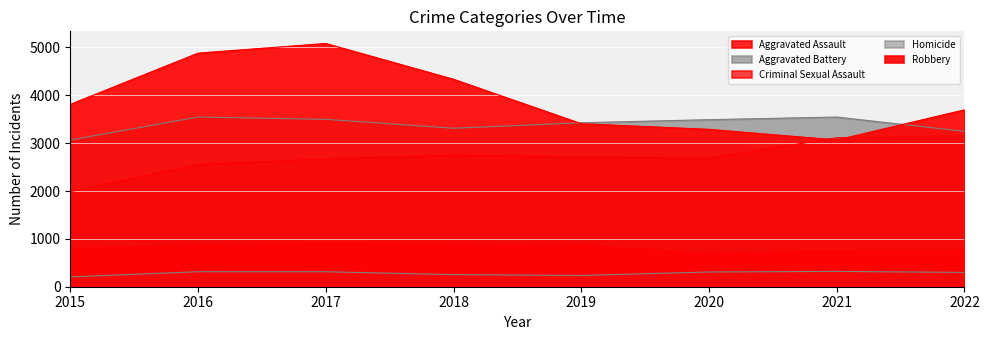

Is it true that Aggravated Battery equals 3426 at 2019?

True